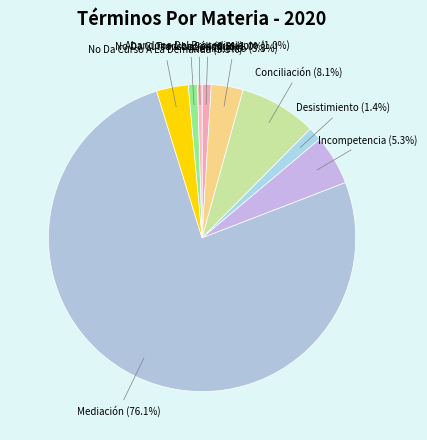

How many slices are in this pie chart?

9